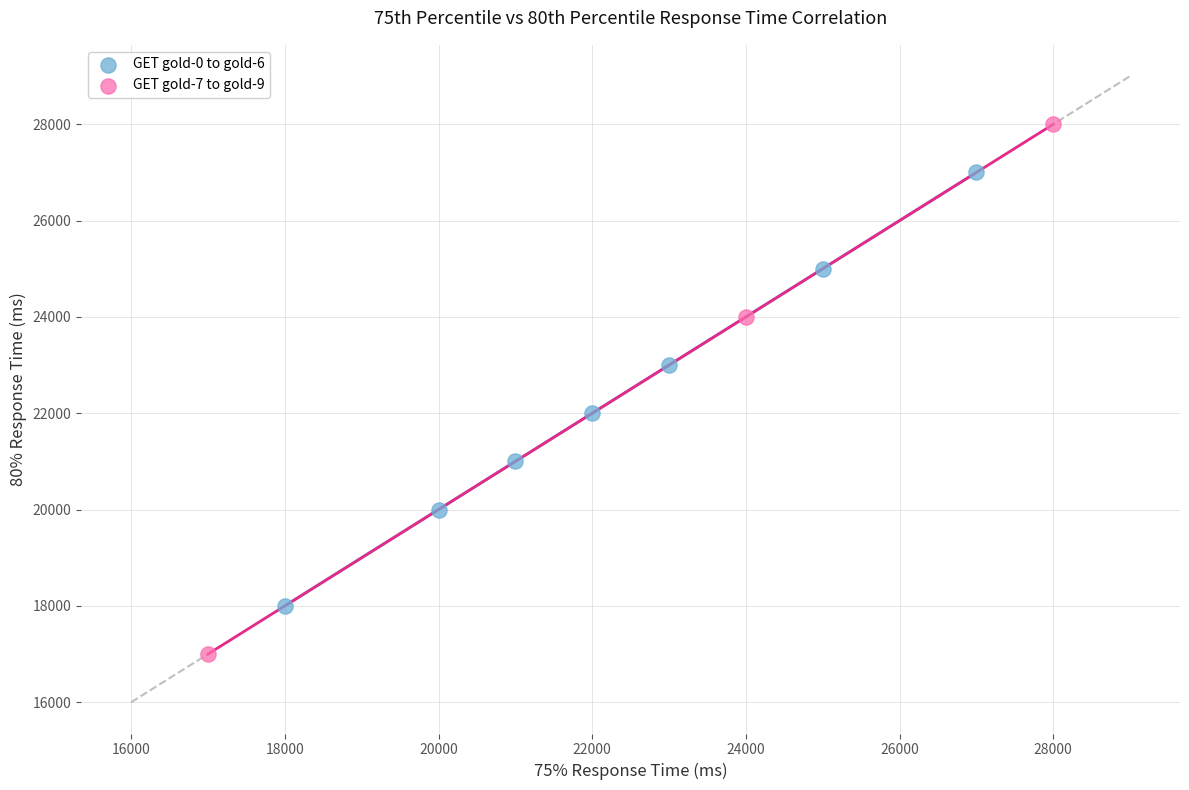

Which series contains the highest Y value?

GET gold-7 to gold-9